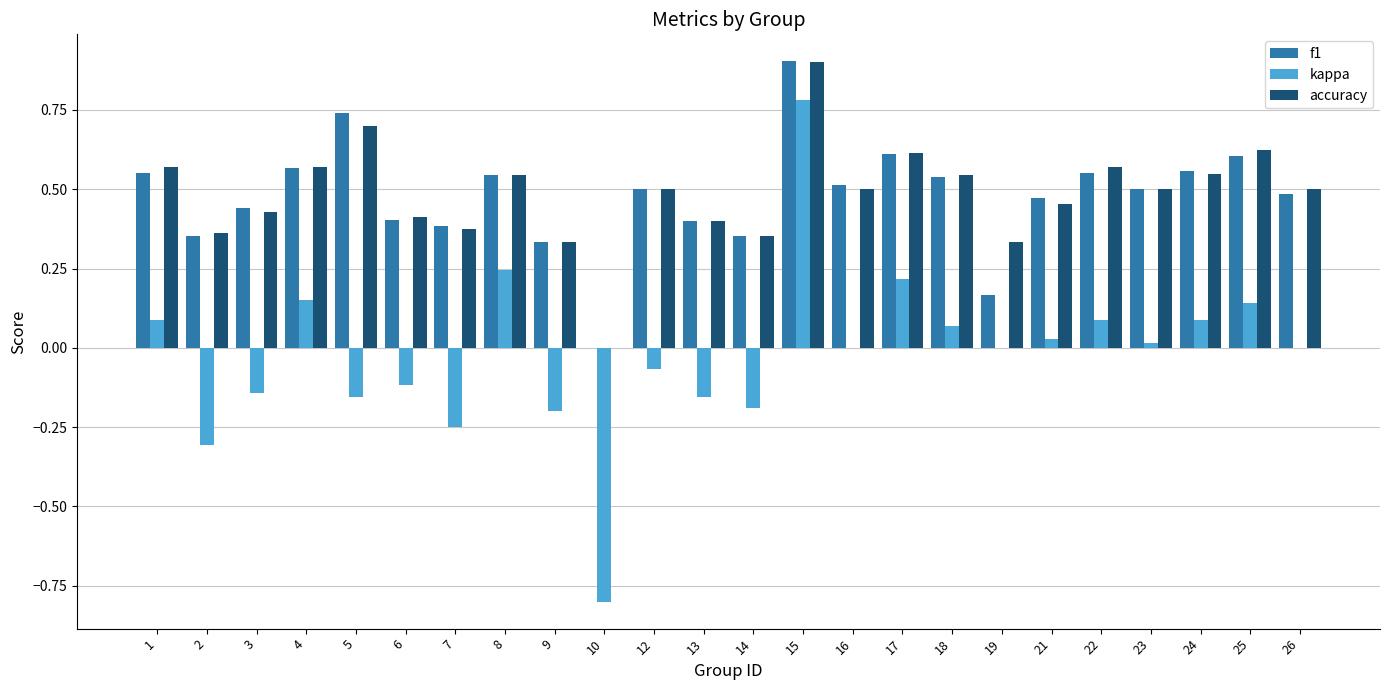

How many groups of bars are there?

24